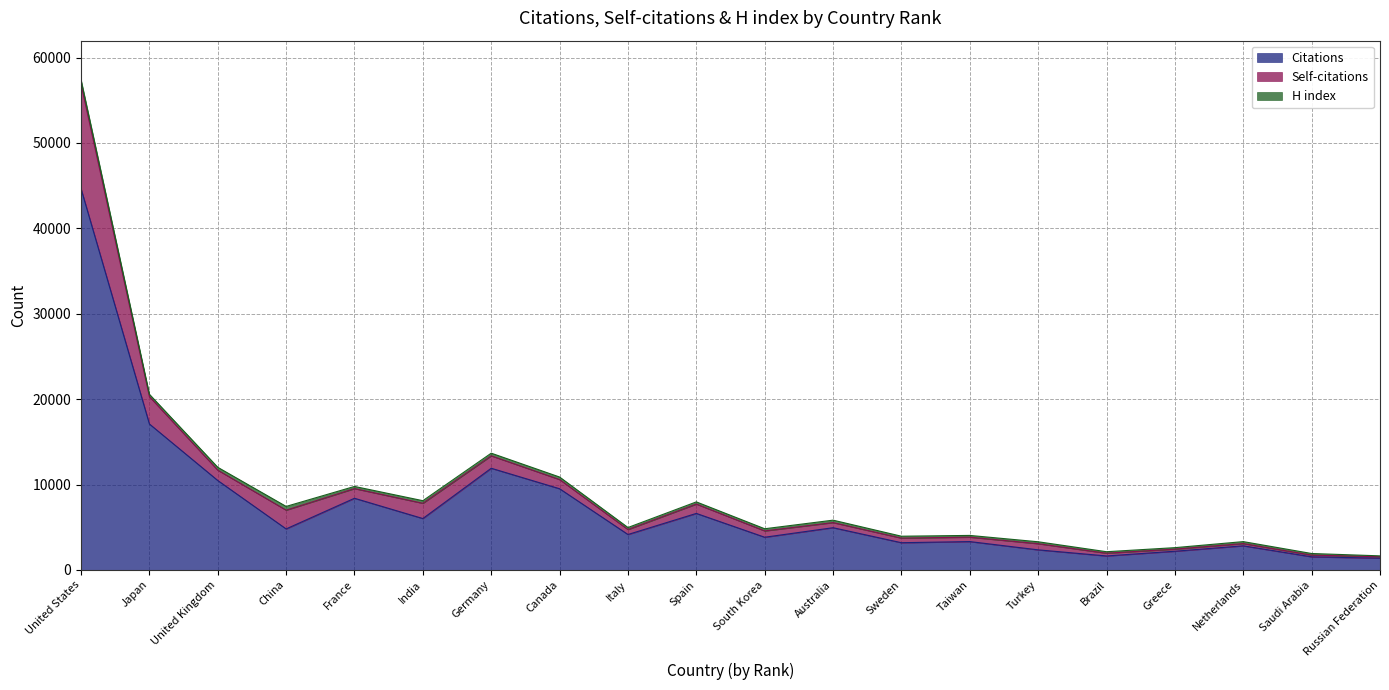

Rank the series by their average value, from lowest to highest.

H index, Self-citations, Citations